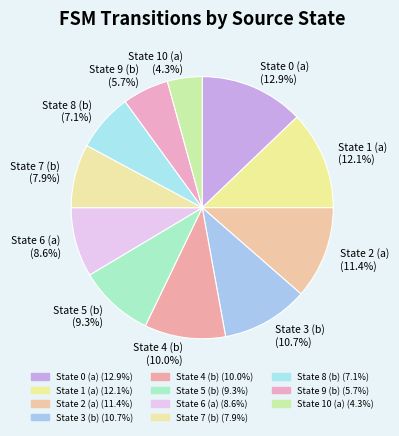

How many segments does this pie chart have?

11